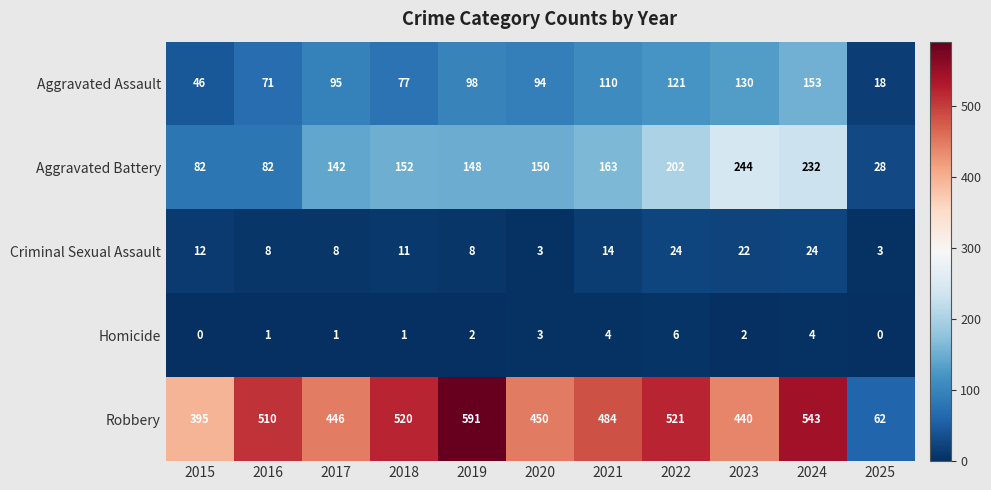

Rank the series at 2025 from lowest to highest value.

Homicide, Criminal Sexual Assault, Aggravated Assault, Aggravated Battery, Robbery